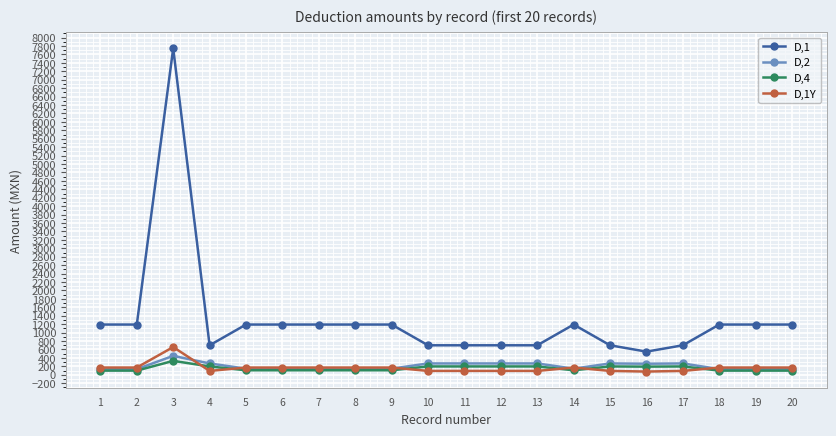

Is this an area chart (filled region under the line)?

No